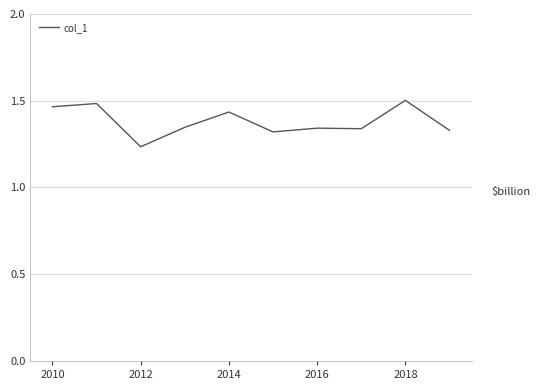

What is the difference between the maximum and minimum values?

0.3